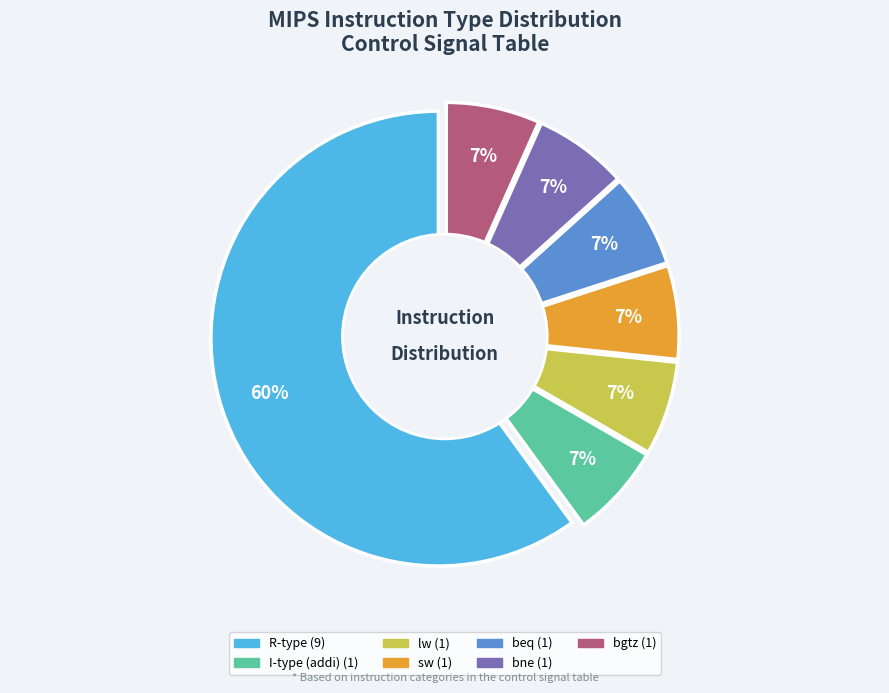

Is it true that bne is 19% of the pie?

False